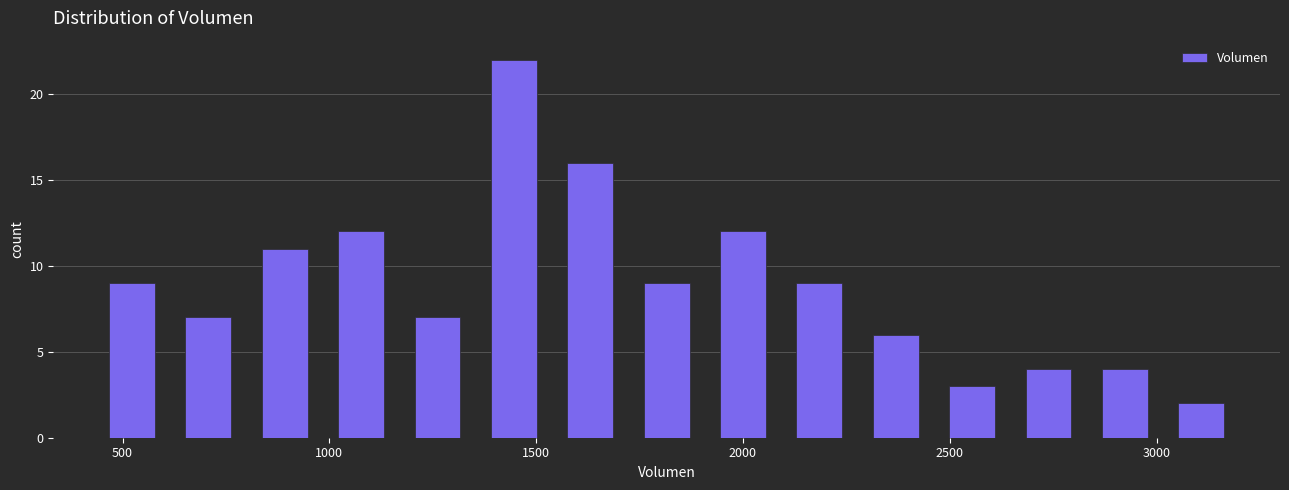

Around what value on the x-axis is the tallest bar? Give the approximate position of its centre, as read against the axis.

1450